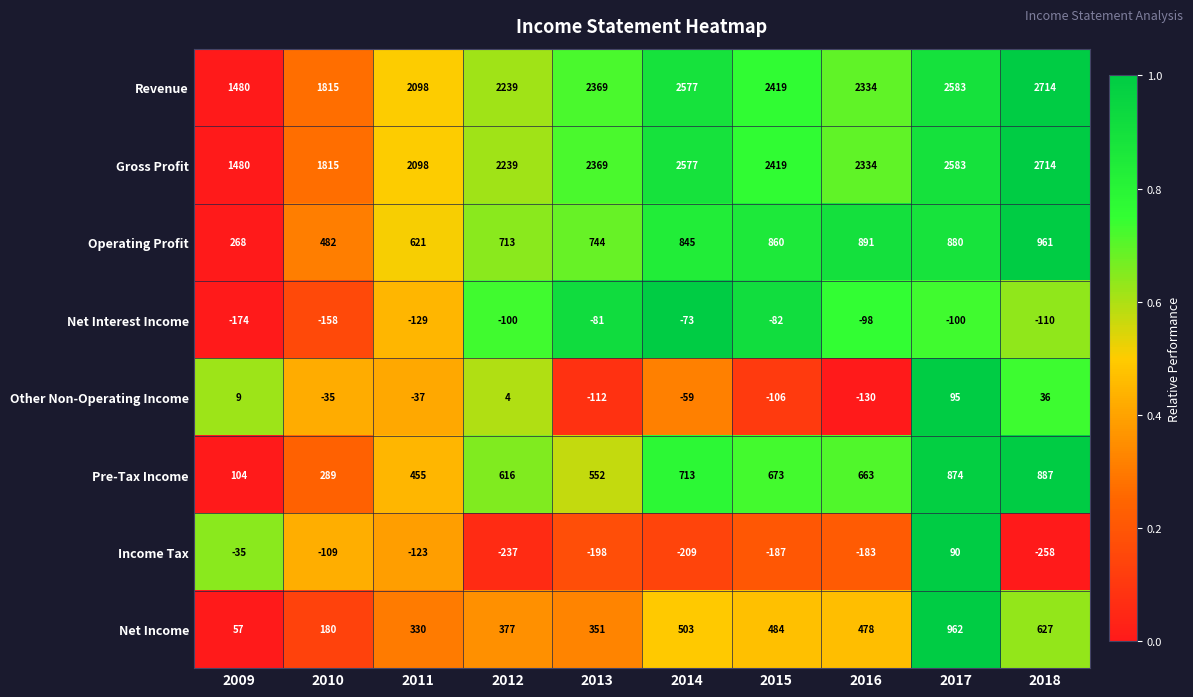

The Other Non-Operating Income series shows -9 at 2010. True or false?

False